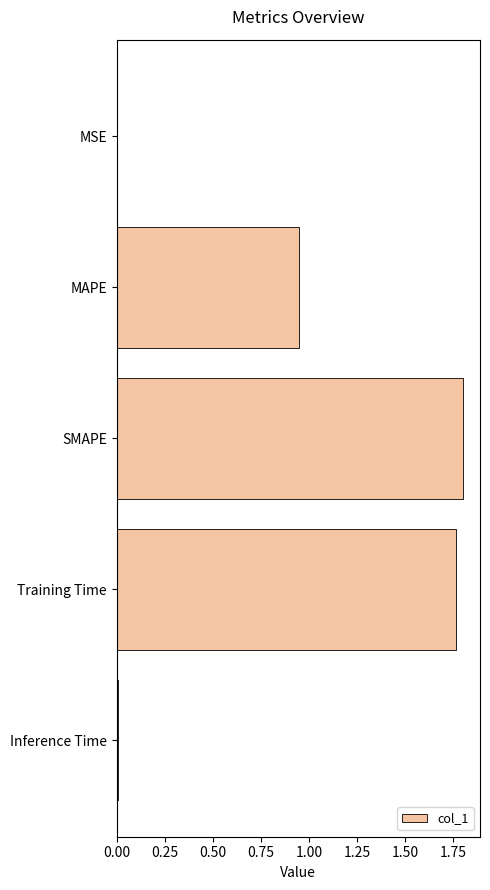

Between MAPE and Inference Time, which is larger?

MAPE